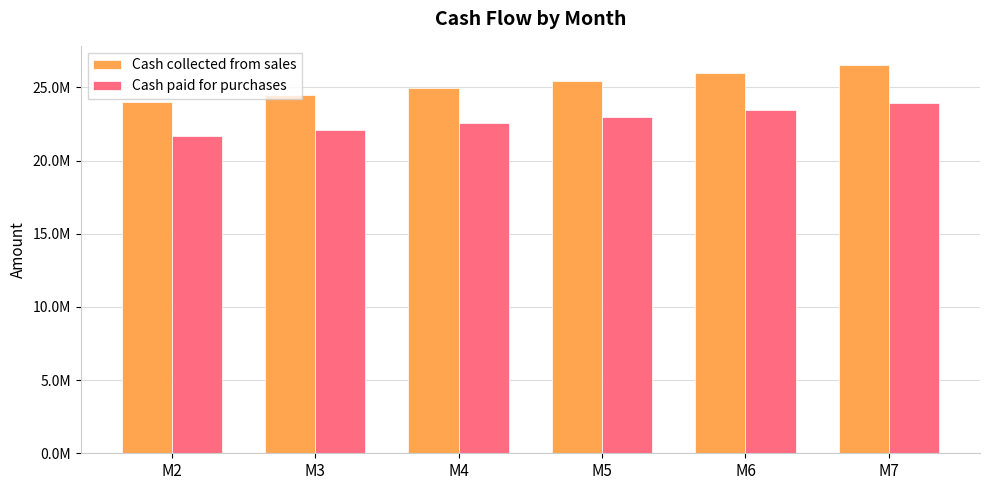

What is the difference between the maximum and minimum values in the Cash collected from sales series?

2525417.6